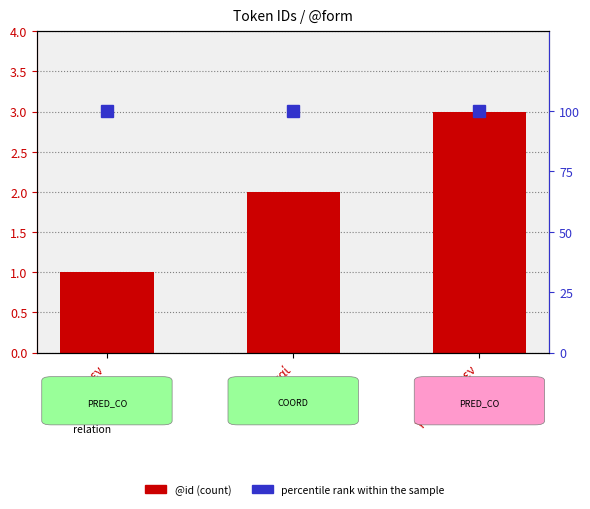

True or false: percentile rank within the sample has a value of 100 at ἀπέλθωμεν.

True